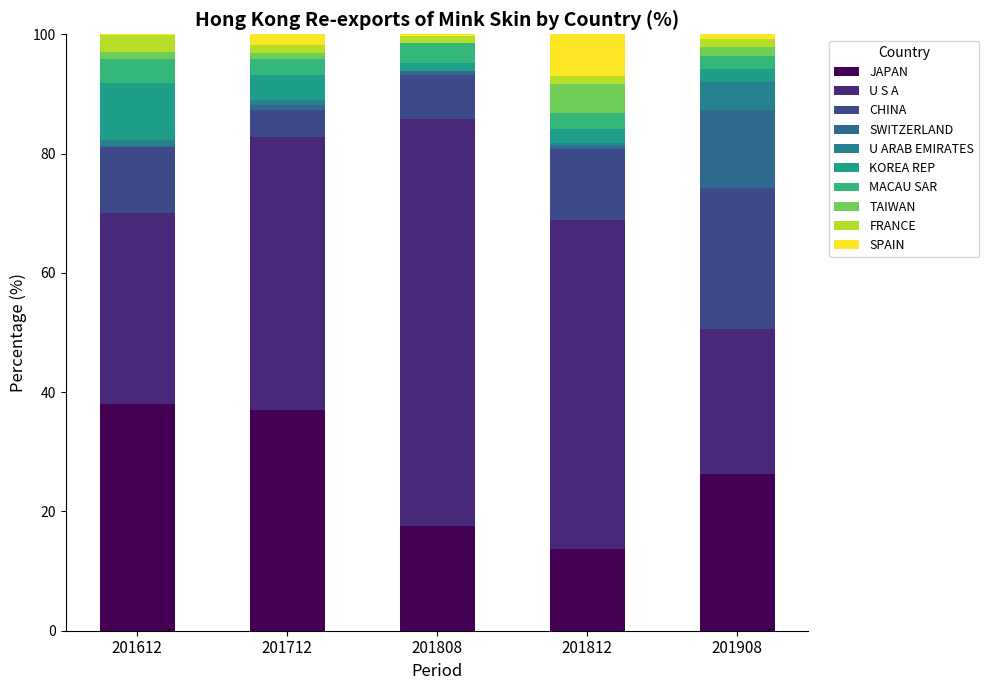

How many categories are shown in the chart?

5